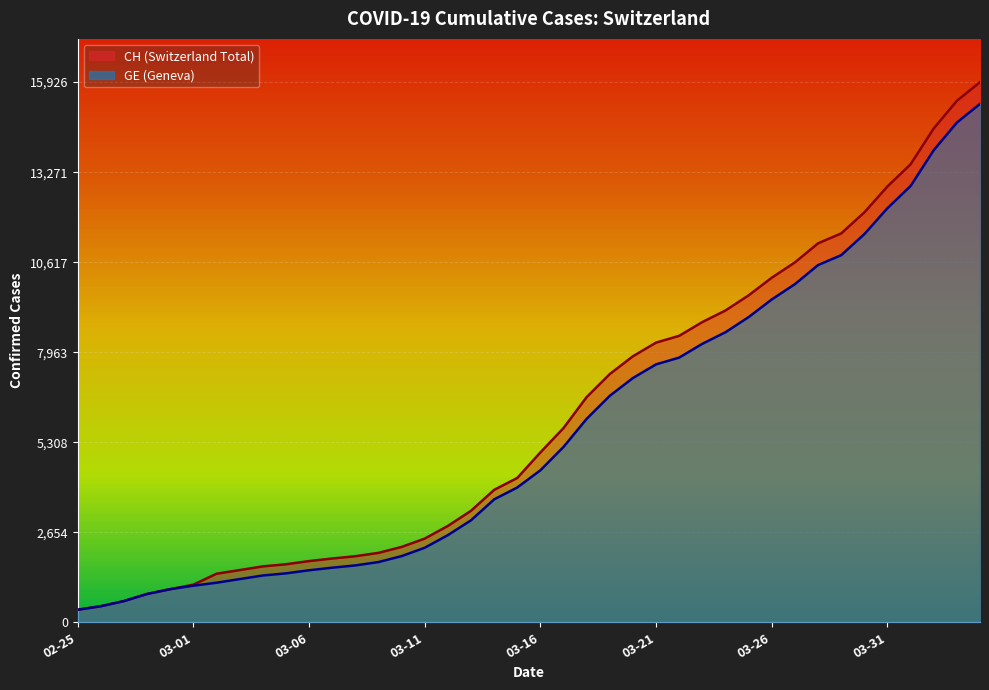

What is the label of the 18th point from the right?

2020-03-18